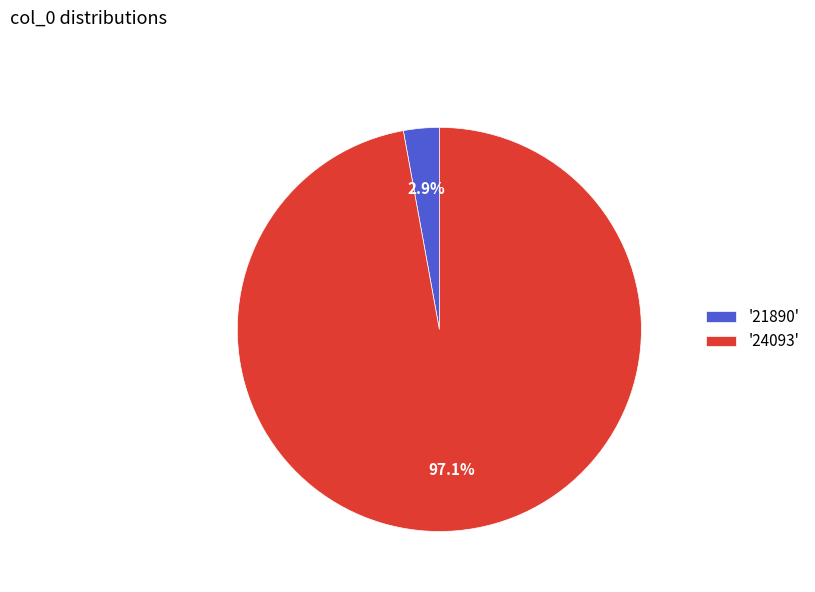

What is the total percentage of '21890' and '24093'?

100.0%